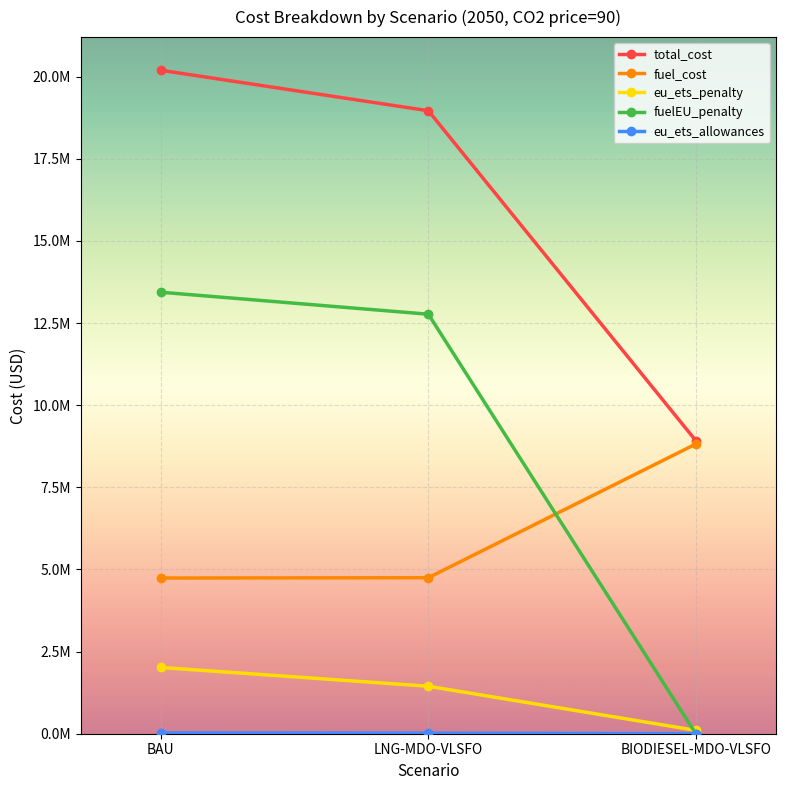

What is the total value across all series at LNG-MDO-VLSFO?

37942051.5